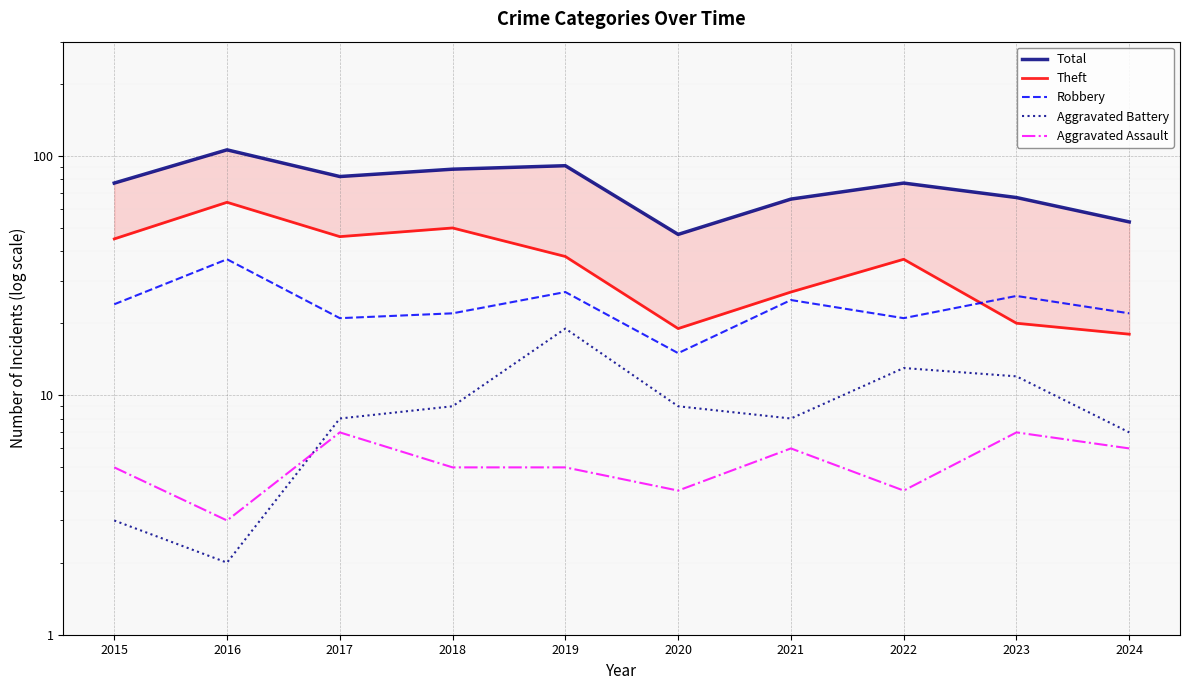

How many intersections are there between Aggravated Assault and Aggravated Battery?

1